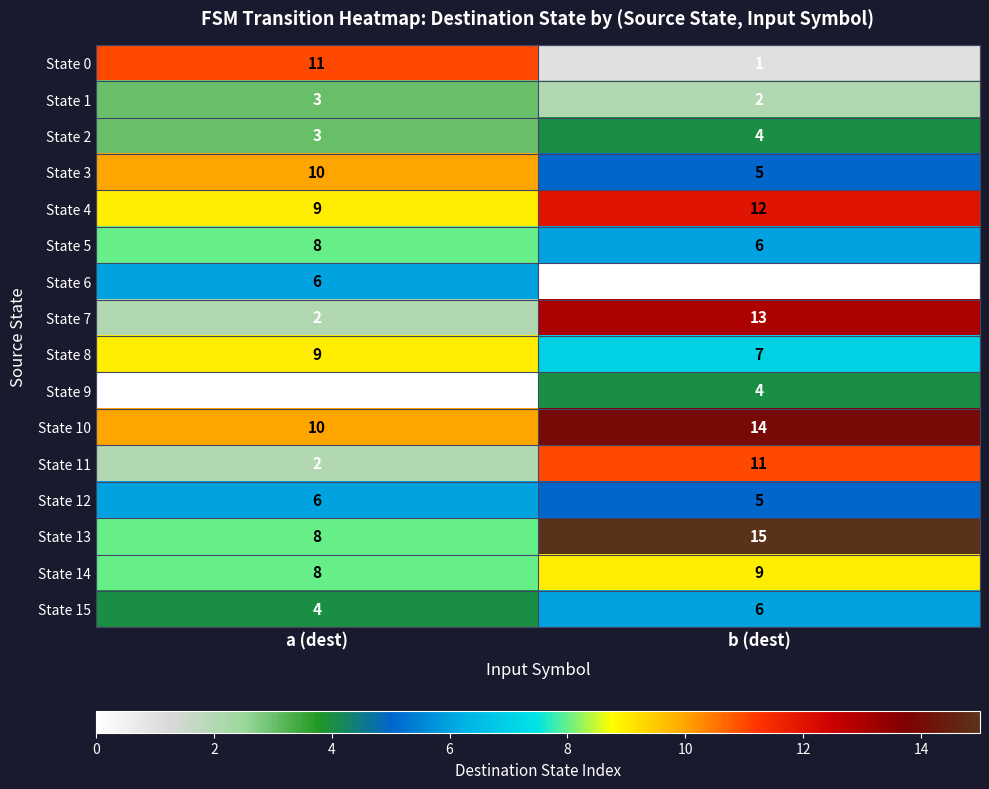

Which series has the largest total across all categories?

State 10